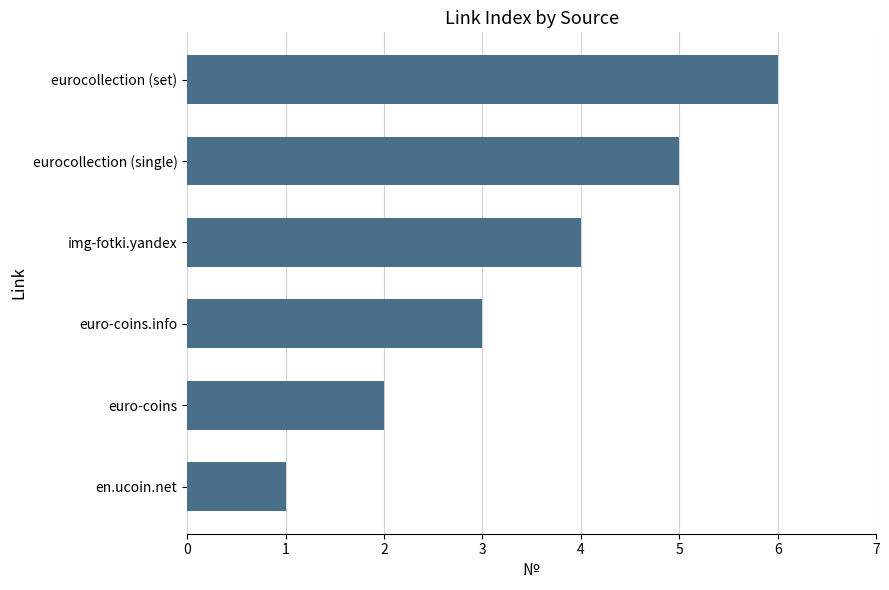

List the labels in order of value, largest first.

eurocollection (set), eurocollection (single), img-fotki.yandex, euro-coins.info, euro-coins, en.ucoin.net